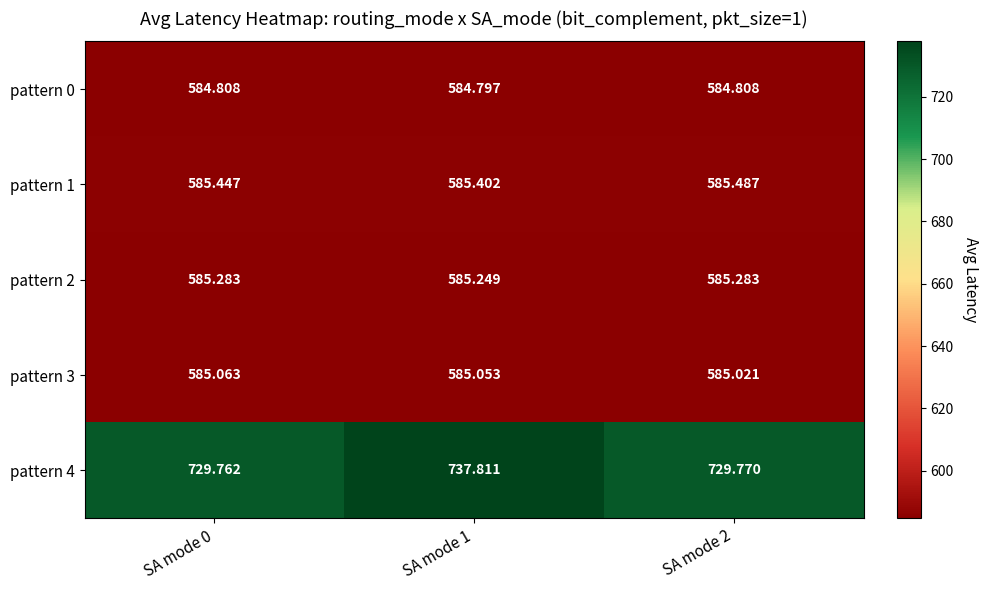

At how many categories does at least one series exceed 703?

3